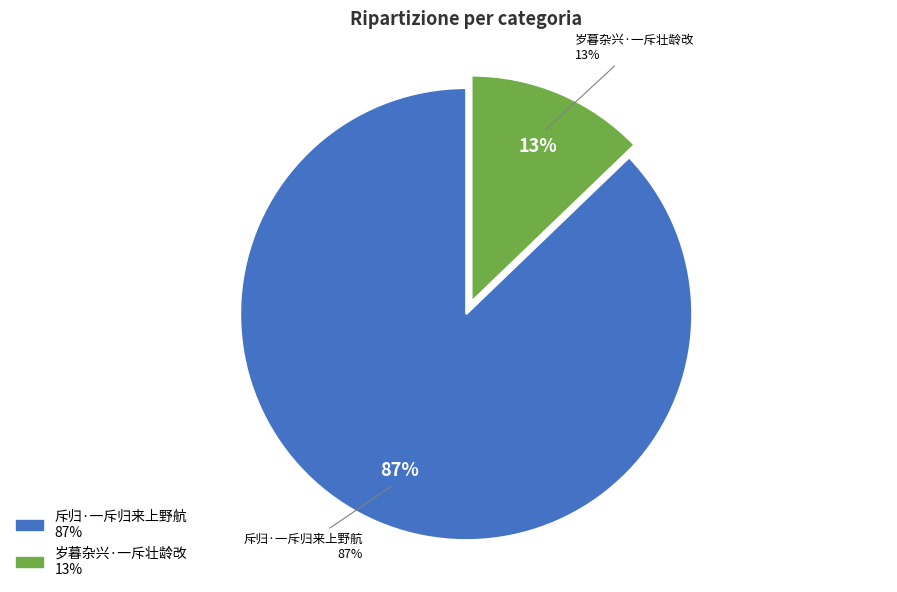

Is 岁暮杂兴·一斥壮龄改 the majority of the pie?

No